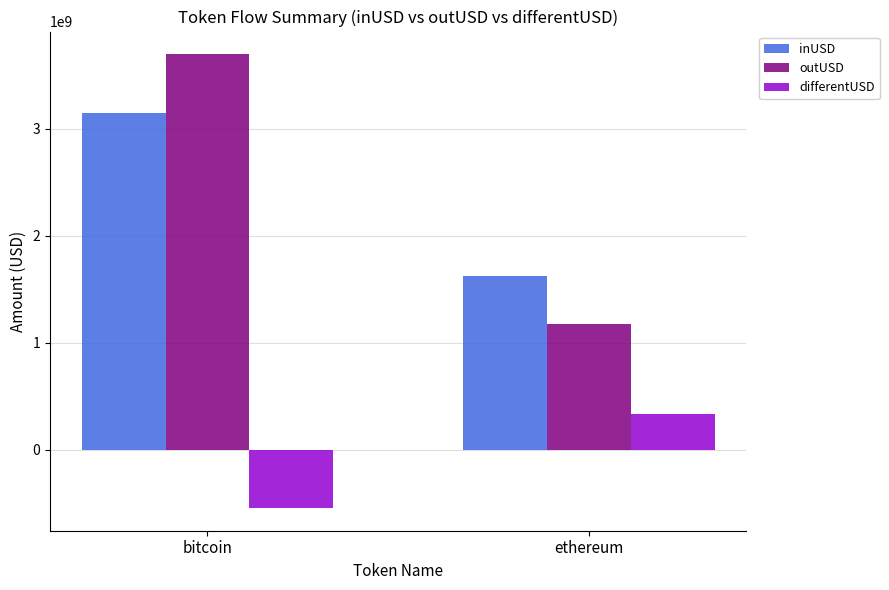

Is the value of differentUSD at ethereum greater than the value of inUSD at ethereum?

No